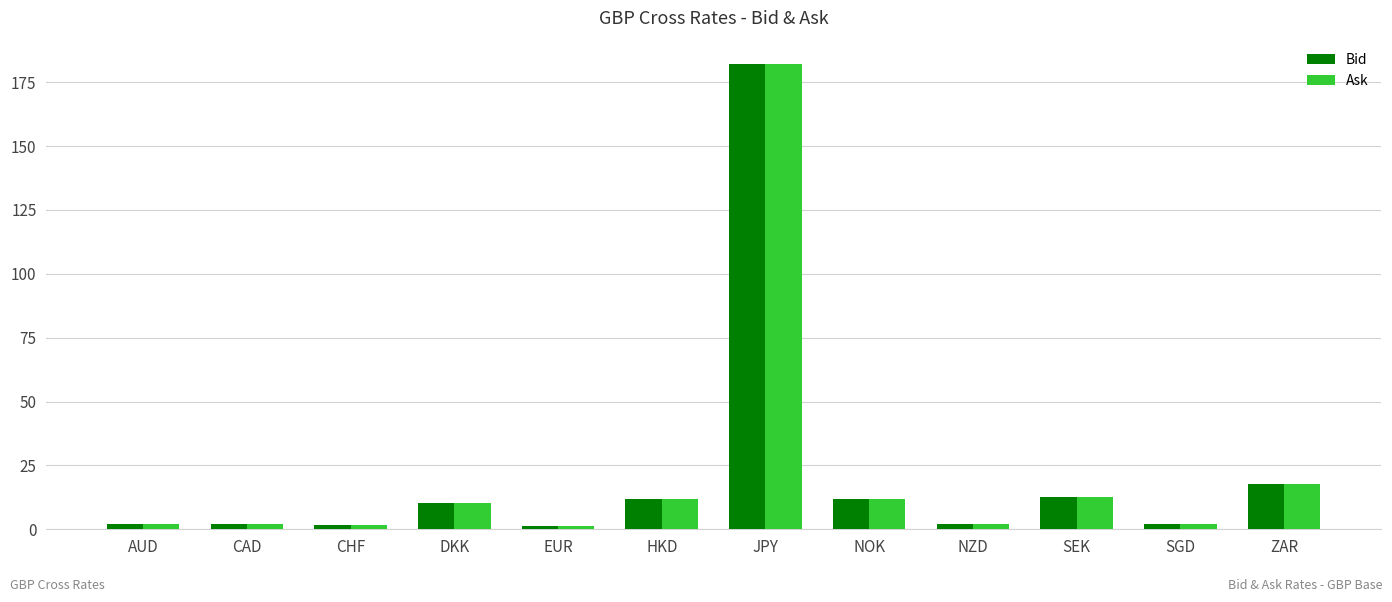

What is the label of the 9th bar from the left?

NZD